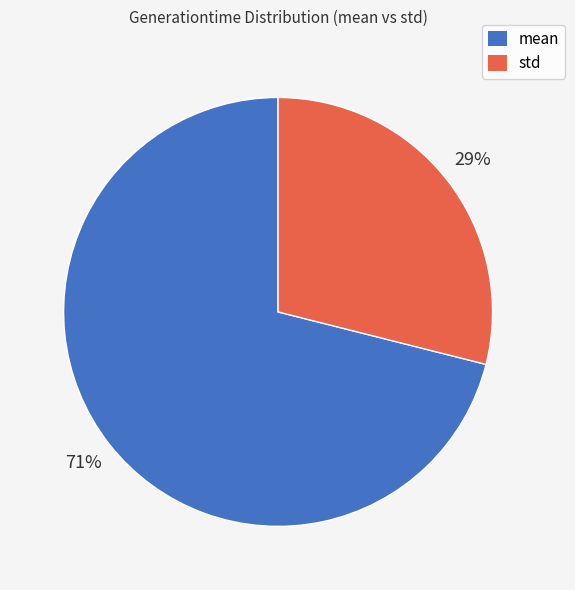

Is it true that mean is 71% of the pie?

True